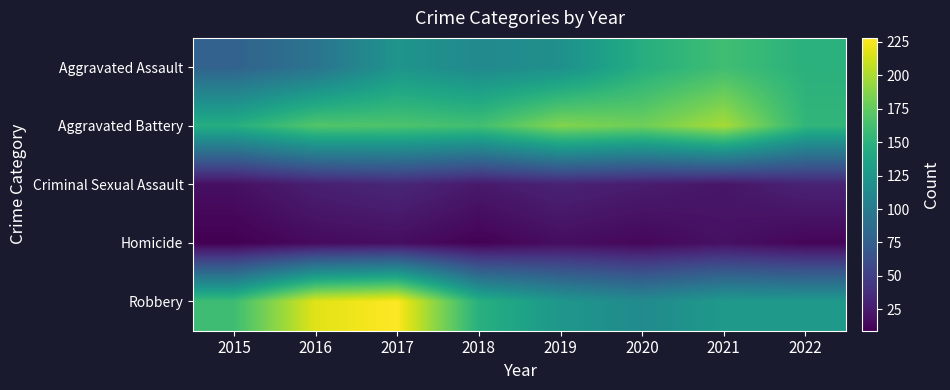

Reading left to right, list all the values displayed in this chart.

Aggravated Assault: 2015=78	2016=93	2017=123	2018=113	2019=119	2020=146	2021=161	2022=149
Aggravated Battery: 2015=146	2016=169	2017=167	2018=162	2019=187	2020=180	2021=199	2022=153
Criminal Sexual Assault: 2015=18	2016=28	2017=33	2018=24	2019=30	2020=26	2021=22	2022=30
Homicide: 2015=9	2016=15	2017=17	2018=10	2019=17	2020=13	2021=19	2022=12
Robbery: 2015=160	2016=218	2017=228	2018=148	2019=125	2020=114	2021=127	2022=127